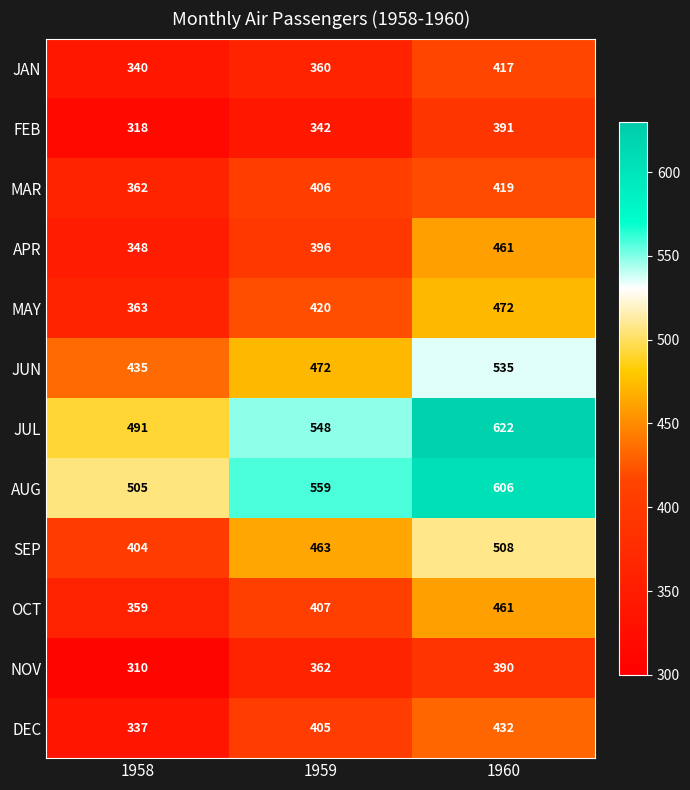

Read the NOV value at 1960.

390